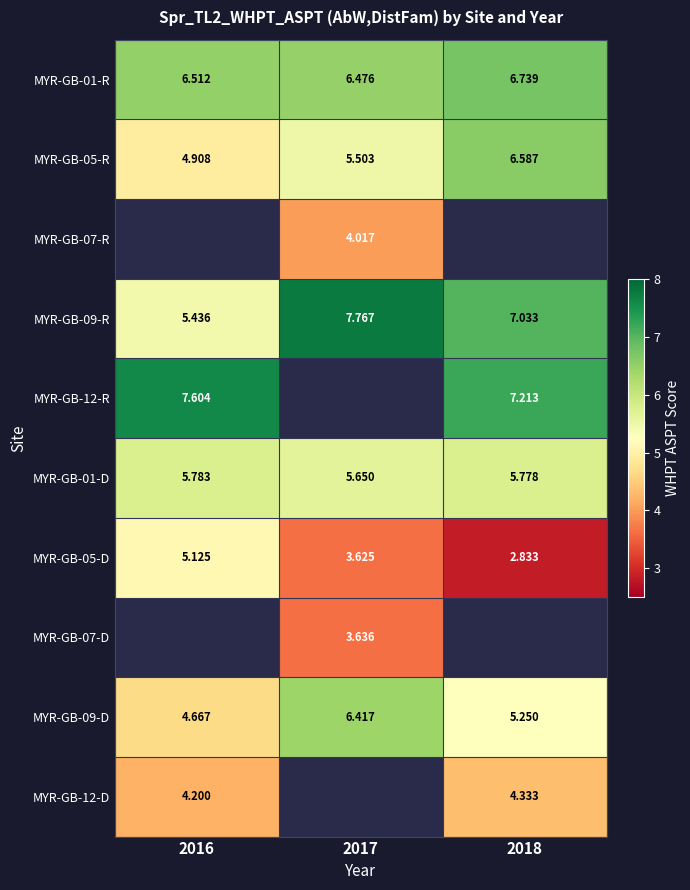

Is it true that MYR-GB-07-D equals 5.6 at 2017?

False